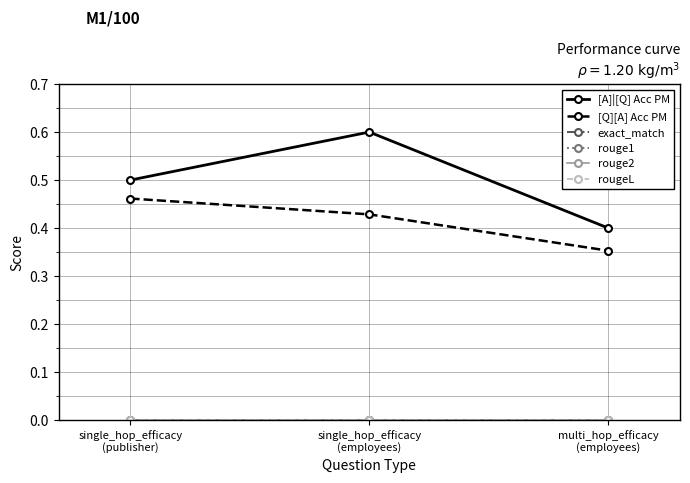

At single_hop_efficacy
(employees), list the series in order from largest to smallest.

[A]|[Q] Acc PM, [Q][A] Acc PM, exact_match, rouge1, rouge2, rougeL